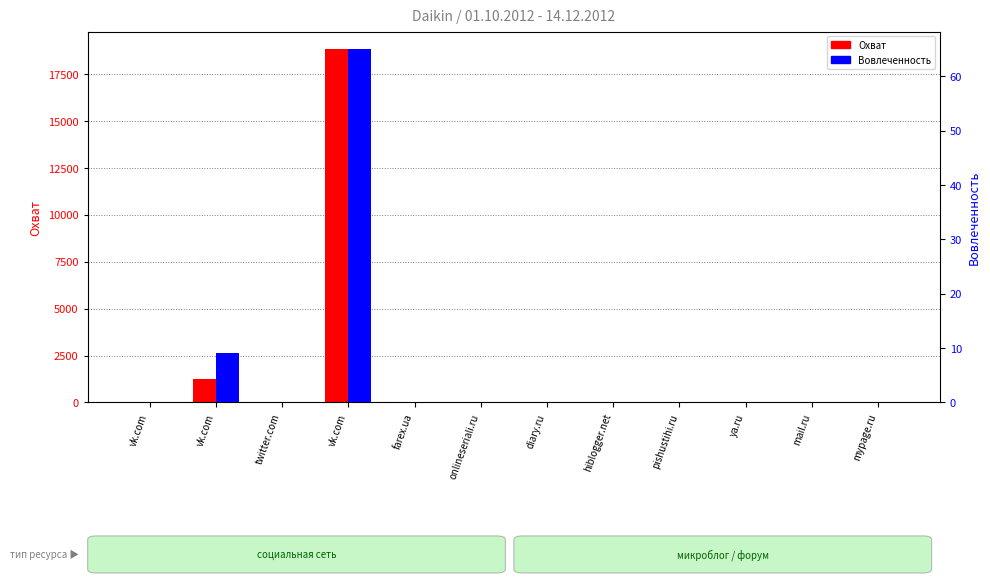

Where is Вовлеченность nearest to the value 32?

vk.com